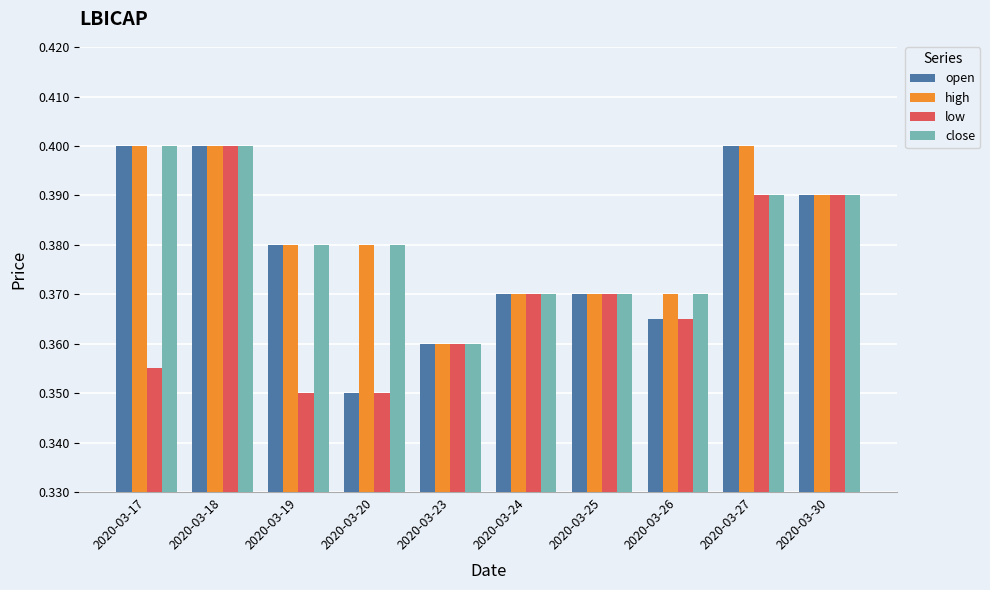

How many bars are there in each group?

4